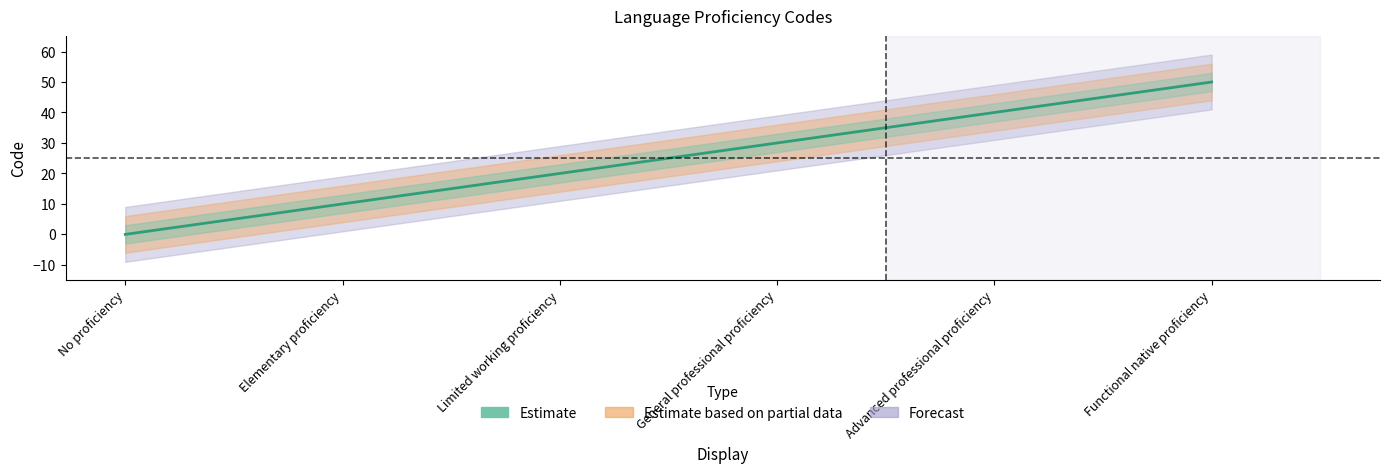

What is the sum of all values?

150